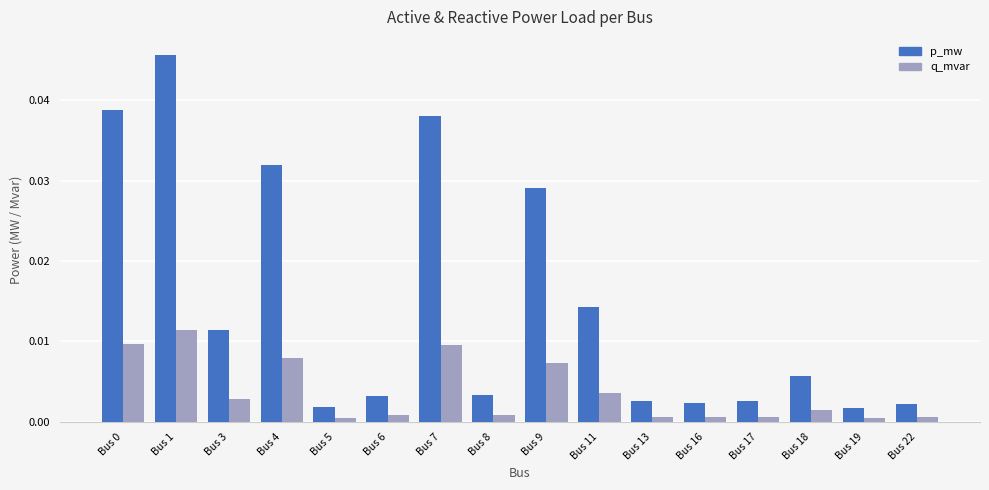

Which series has the largest range (max minus min)?

p_mw